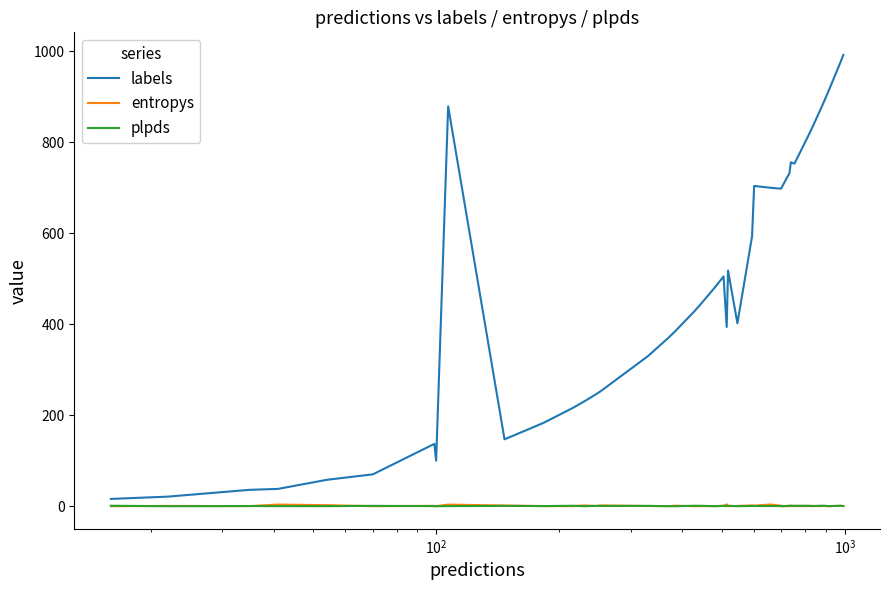

Which series has the largest total across all categories?

labels